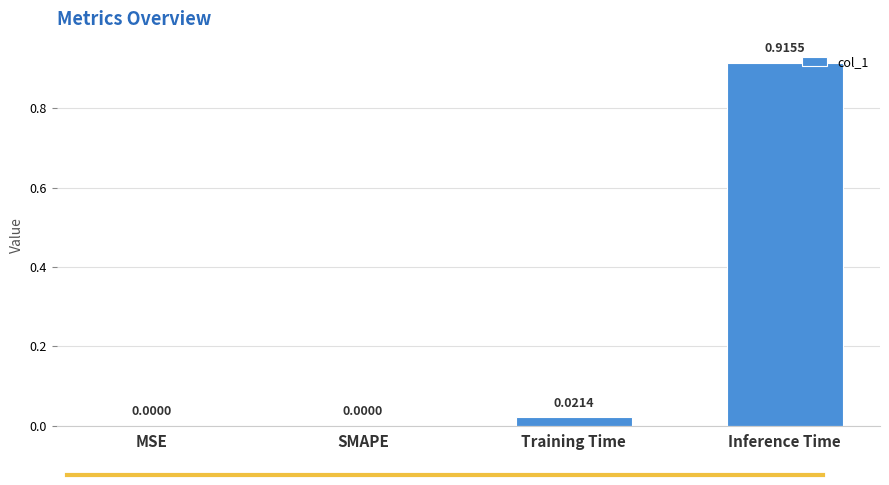

At which category does the chart reach its peak across all series?

Inference Time